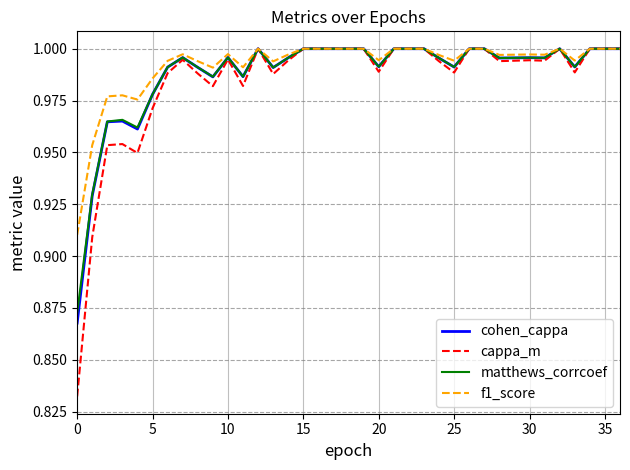

Which series has the largest range (max minus min)?

cappa_m